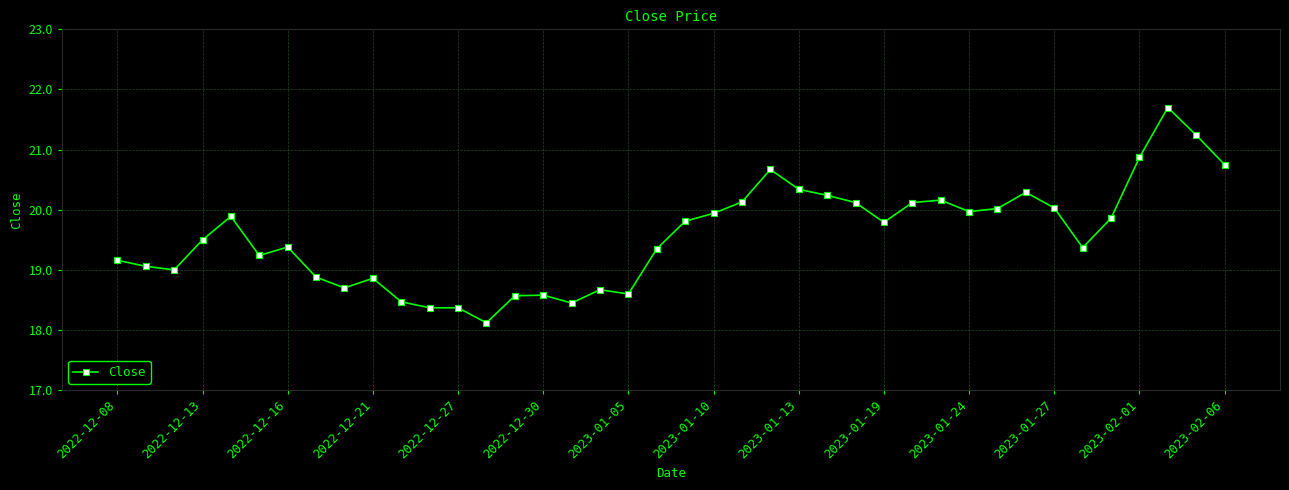

True or false: there are more than 0 points higher than both neighbors.

True